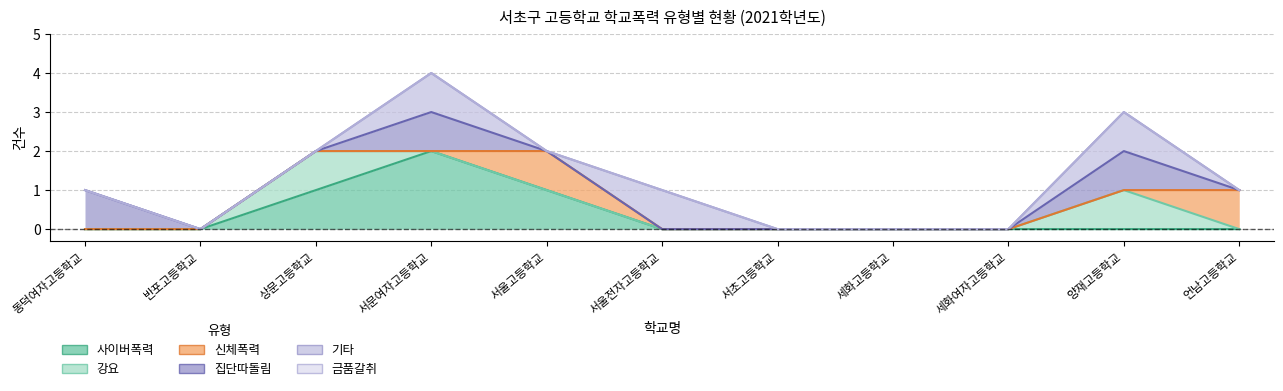

What is the sum of the 신체폭력 values at 양재고등학교 and 서울고등학교?

1